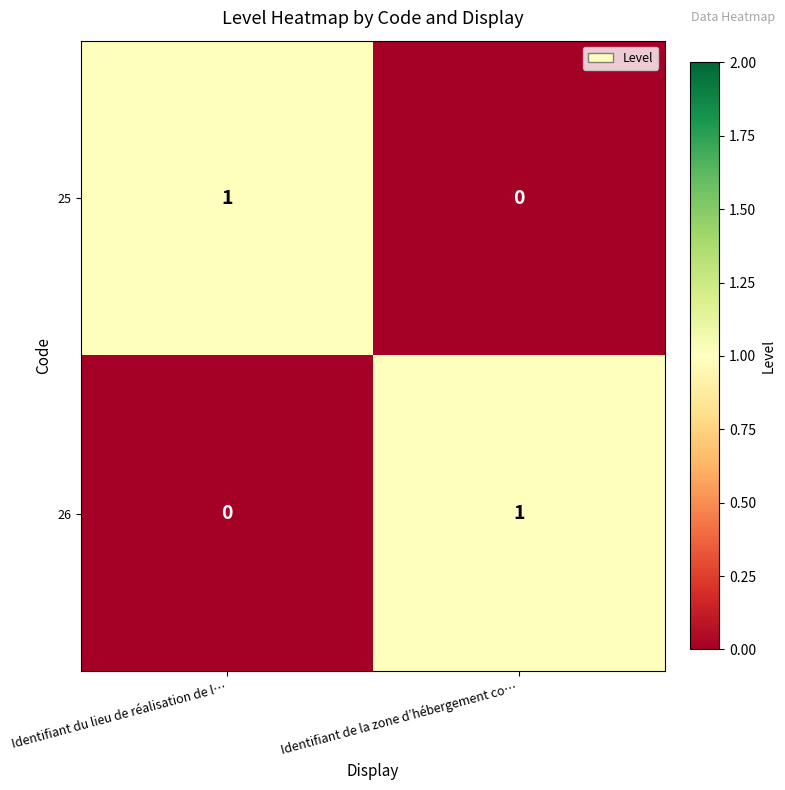

True or false: 26 has a value of 1 at Identifiant de la zone d’hébergement co….

True